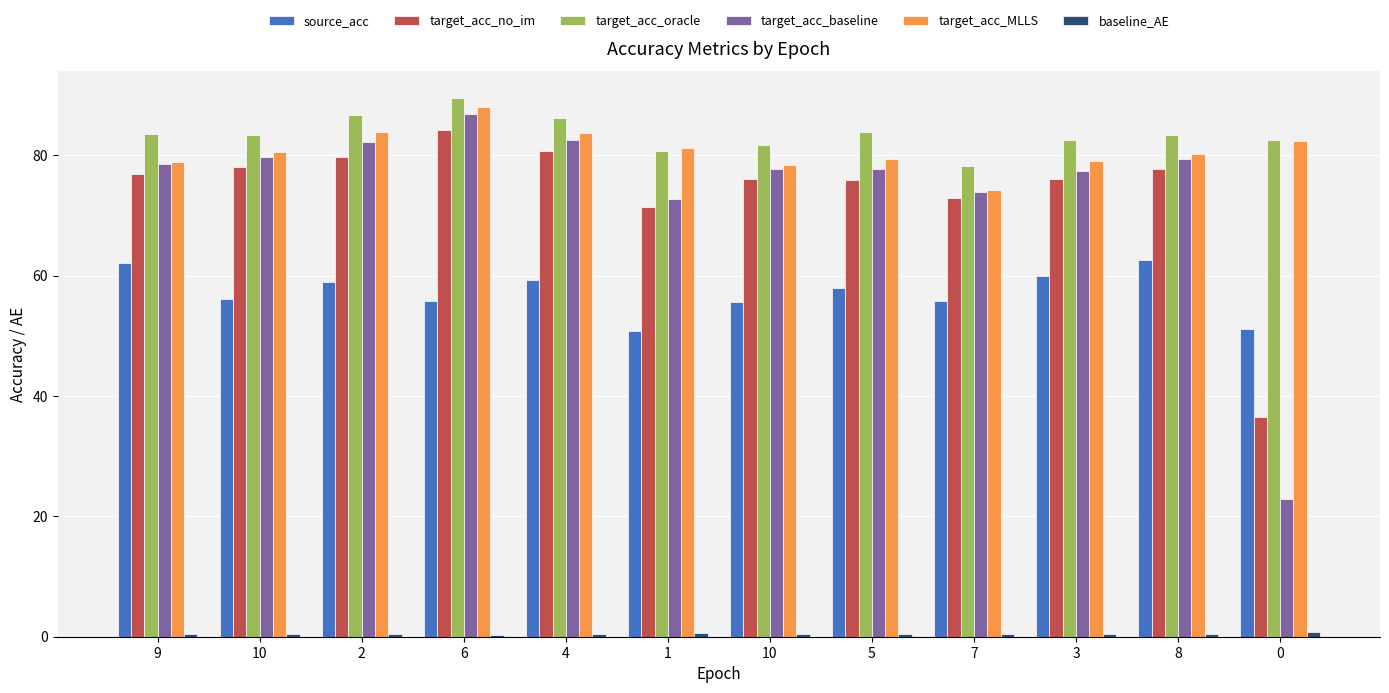

How many categories are shown in the chart?

12